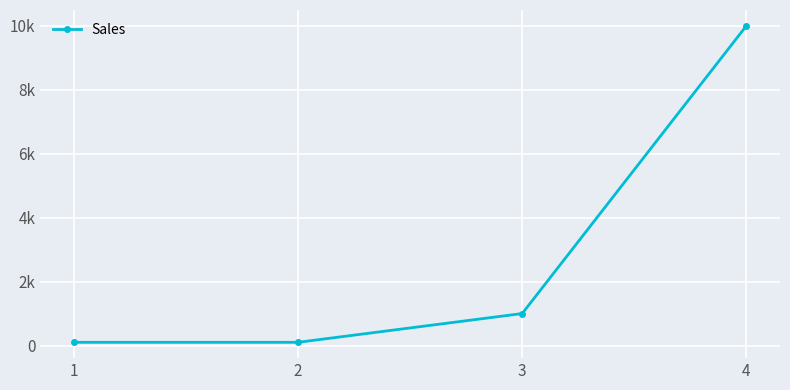

Is this an area chart (filled region under the line)?

No